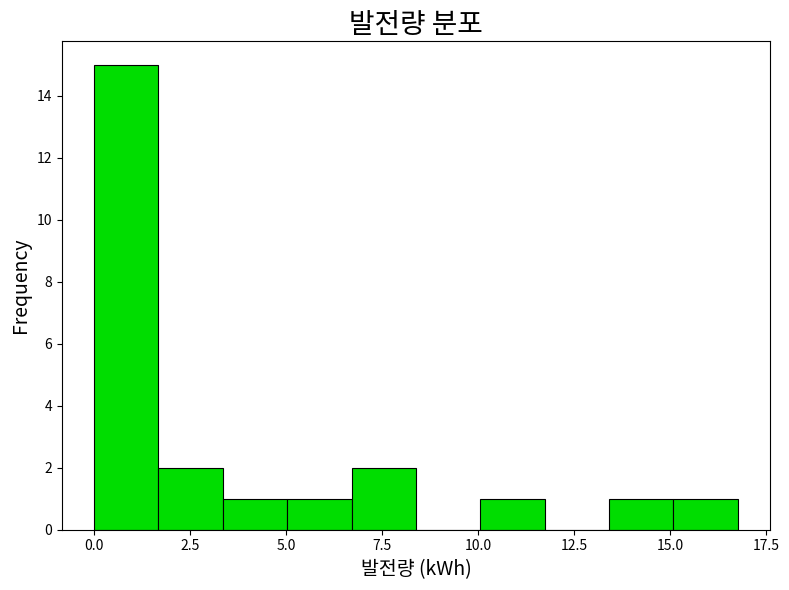

Around what value on the x-axis is the tallest bar? Give the approximate position of its centre, as read against the axis.

1.0